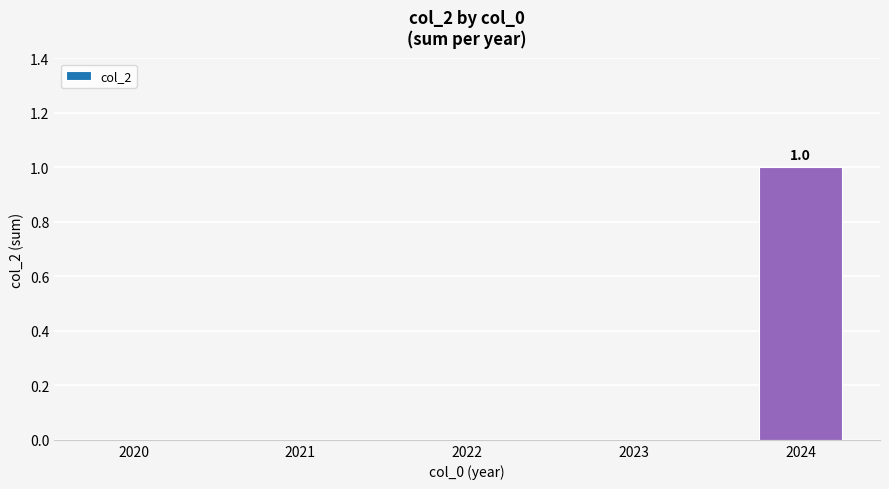

What is the difference between the values at 2024 and 2022?

1